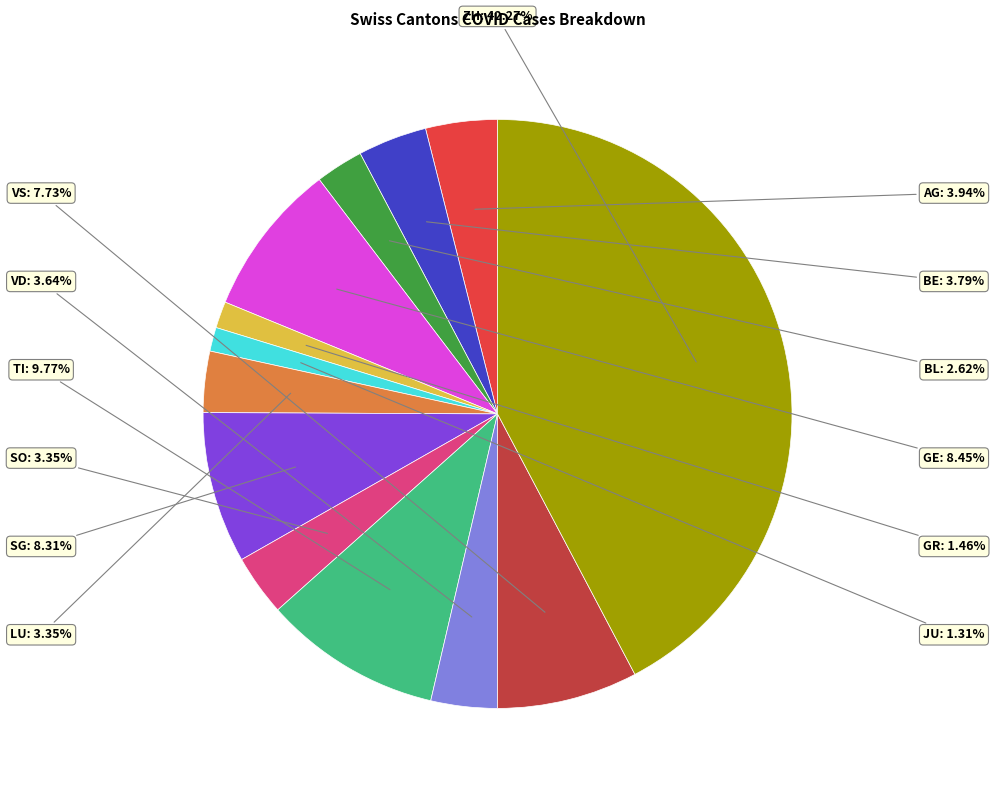

To the nearest percent, what is the difference between the largest and smallest slice percentages?

41%